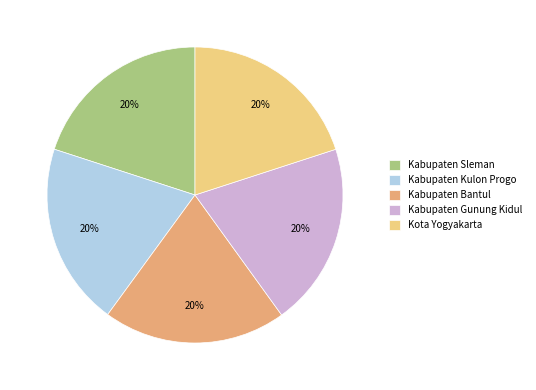

Approximately how many times larger is the value at Kabupaten Sleman compared to Kabupaten Kulon Progo?

1.0